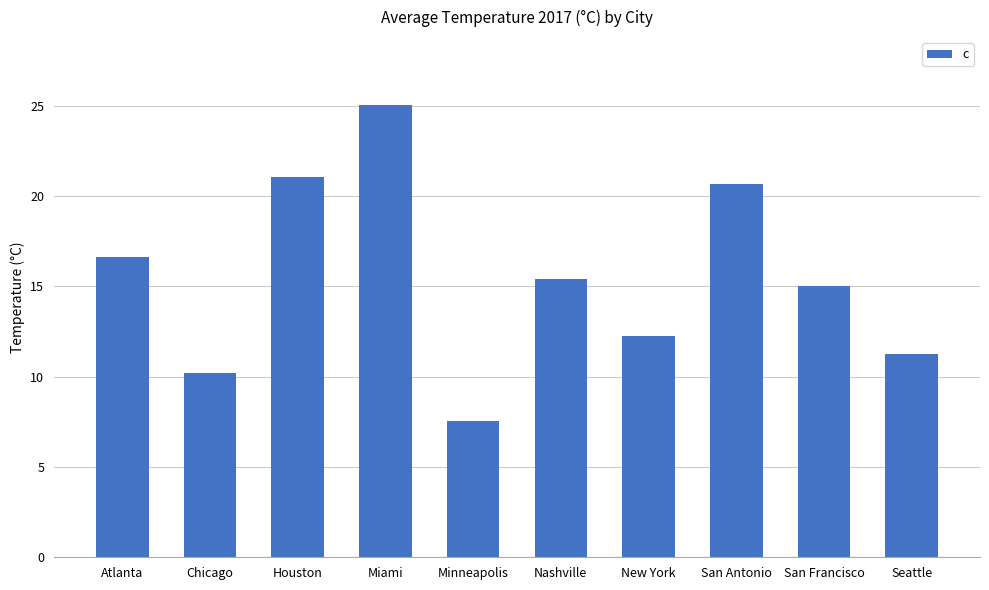

Approximately how many times larger is the value at New York compared to Seattle?

1.1